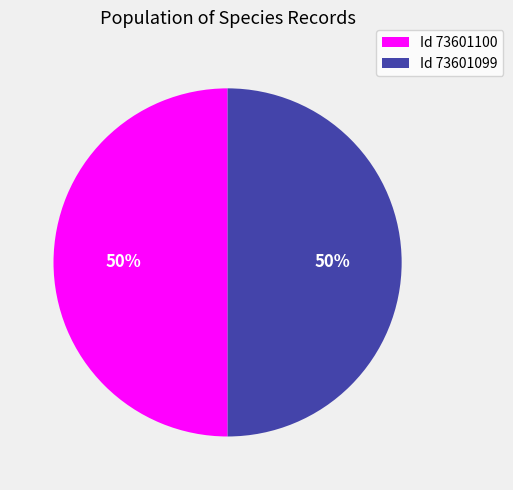

To the nearest percent, what is the combined percentage of Id 73601099 and Id 73601100?

100%